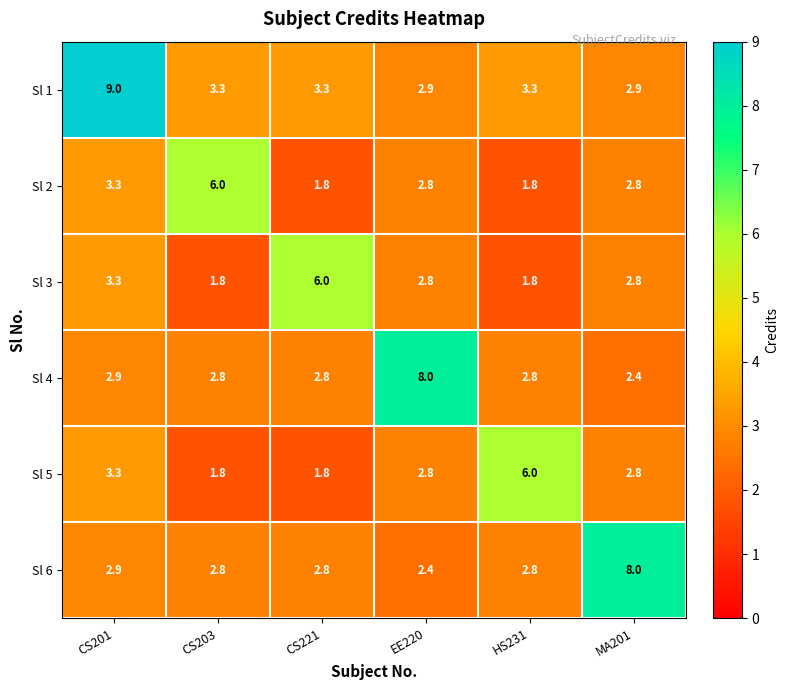

What is the minimum value for Sl 3?

1.8